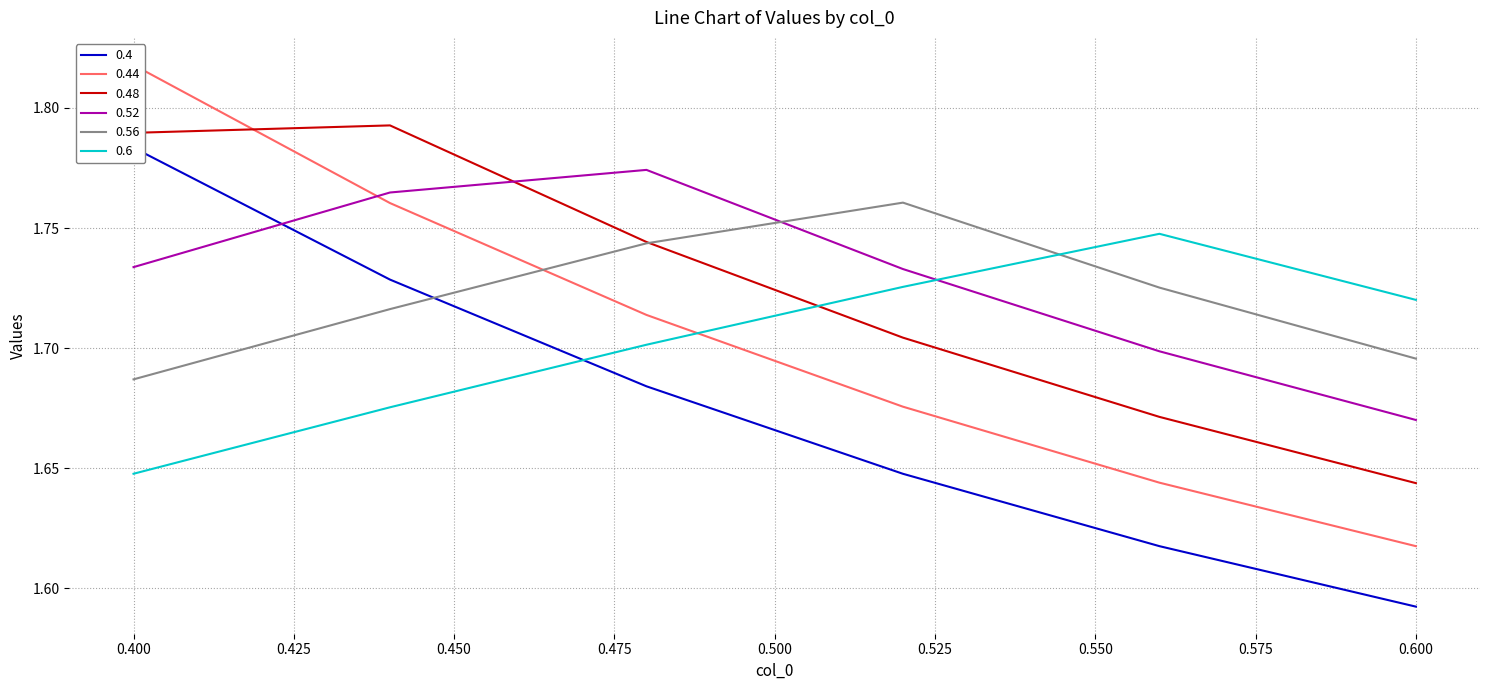

Reading left to right, list all the values displayed in this chart.

0.4: 1.8	1.7	1.7	1.6	1.6	1.6
0.44: 1.8	1.8	1.7	1.7	1.6	1.6
0.48: 1.8	1.8	1.7	1.7	1.7	1.6
0.52: 1.7	1.8	1.8	1.7	1.7	1.7
0.56: 1.7	1.7	1.7	1.8	1.7	1.7
0.6: 1.6	1.7	1.7	1.7	1.7	1.7